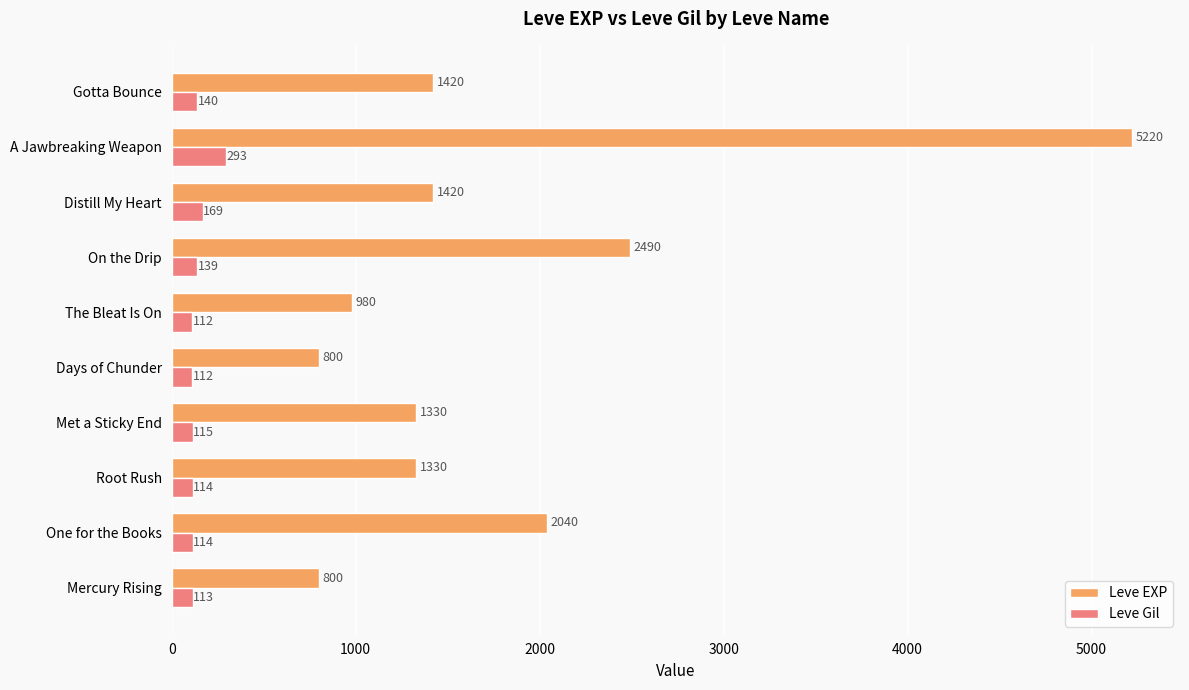

How many values in the Leve Gil series are below 115?

5